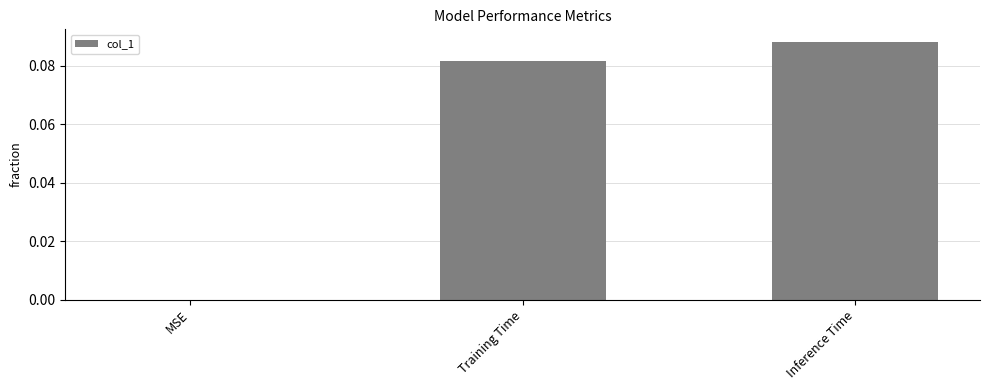

What is the change in value from MSE to Training Time?

+0.1